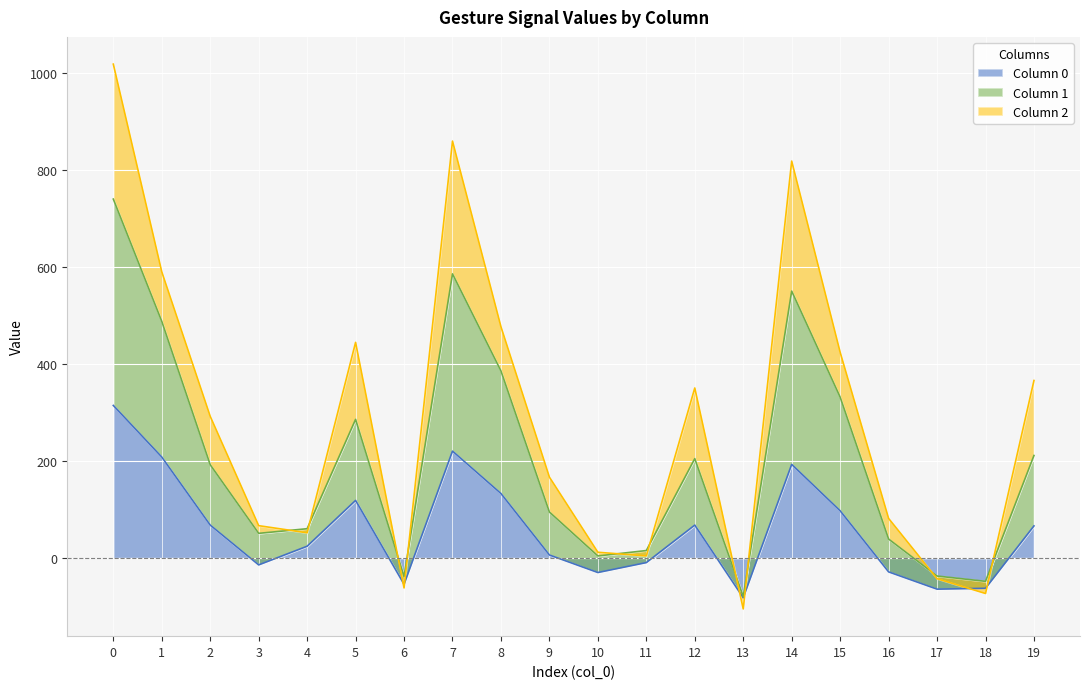

What is the lowest value of the Column 0 series?

-81.5